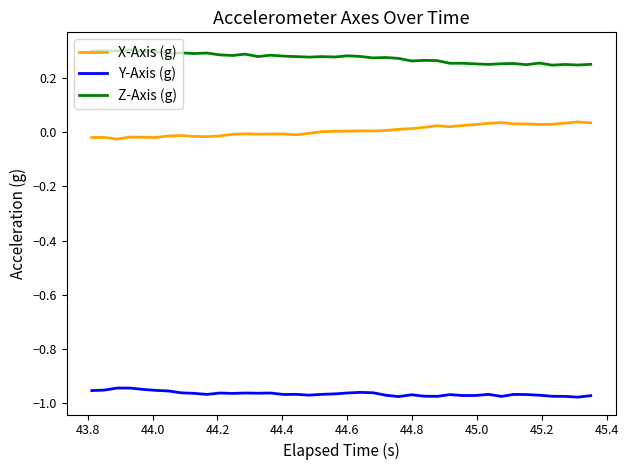

What are all the series names shown in the legend?

X-Axis (g), Y-Axis (g), Z-Axis (g)